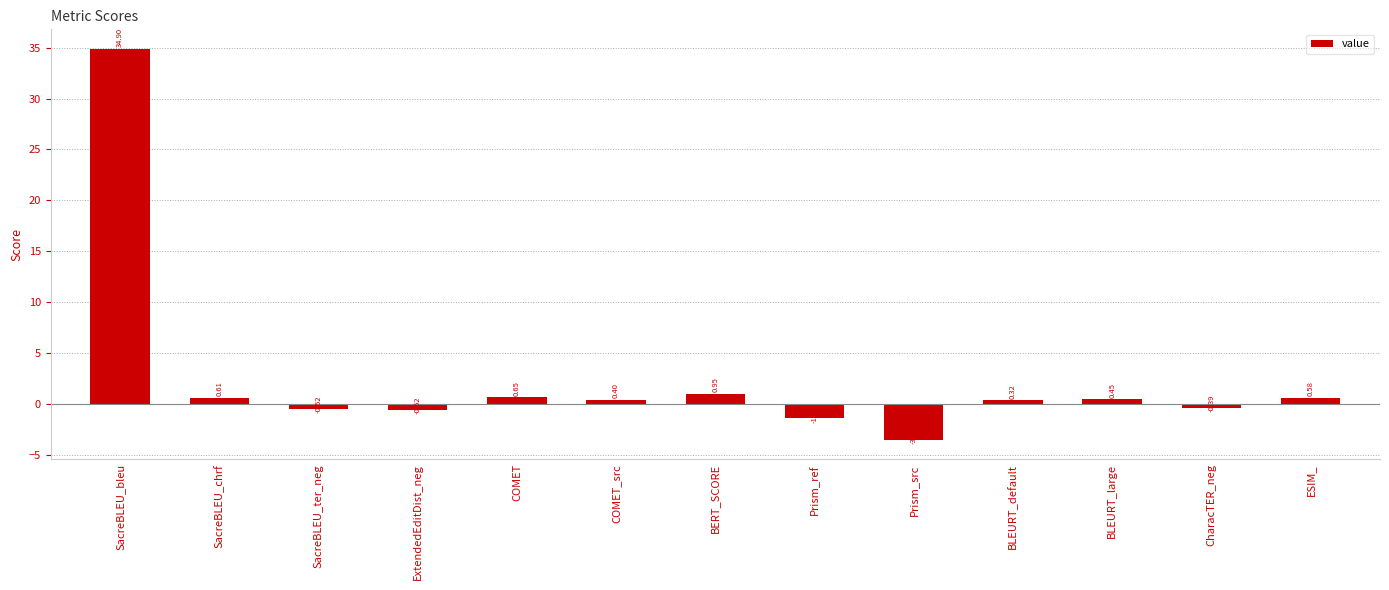

Which has a higher value, COMET_src or CharacTER_neg?

COMET_src